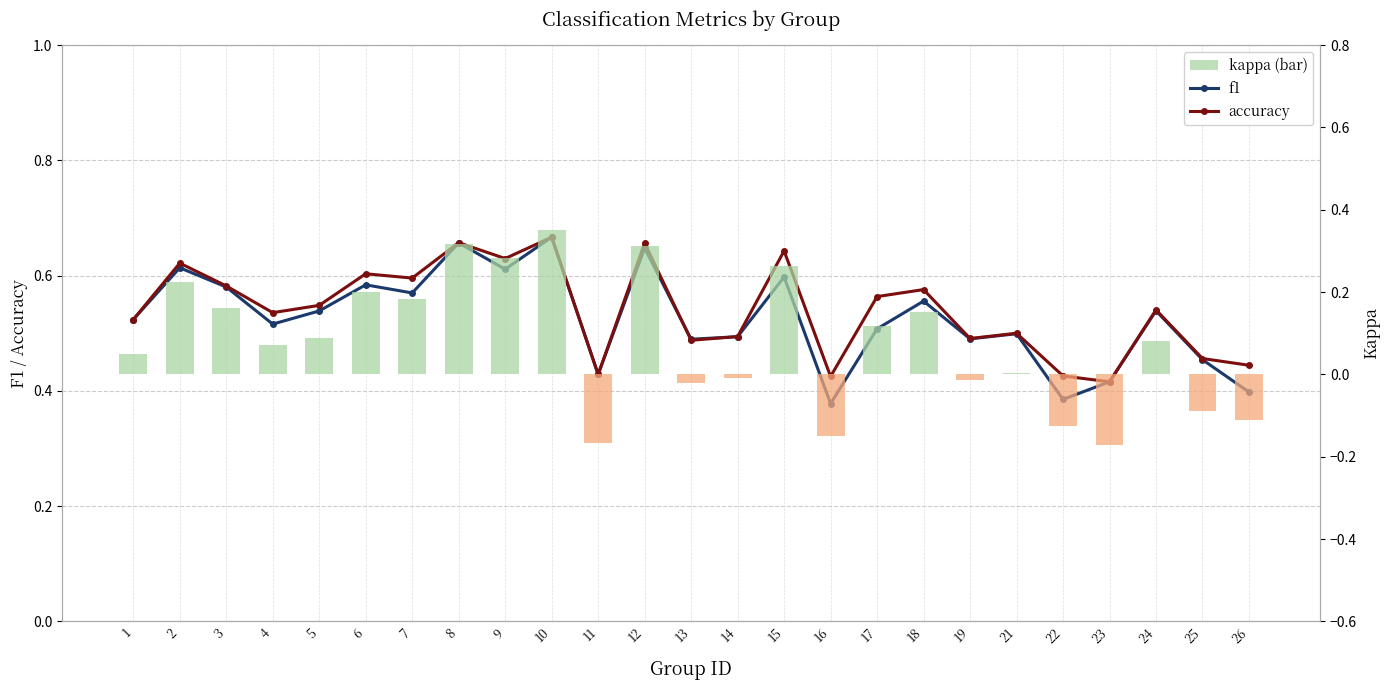

List the labels in order of accuracy value, largest first.

10, 8, 12, 15, 9, 2, 6, 7, 3, 18, 17, 5, 24, 4, 1, 21, 14, 19, 13, 25, 26, 11, 22, 16, 23